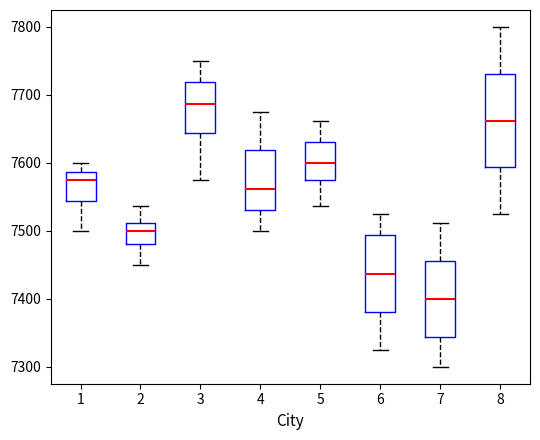

Comparing the boxes themselves (not the whiskers), which one is the tallest?

8